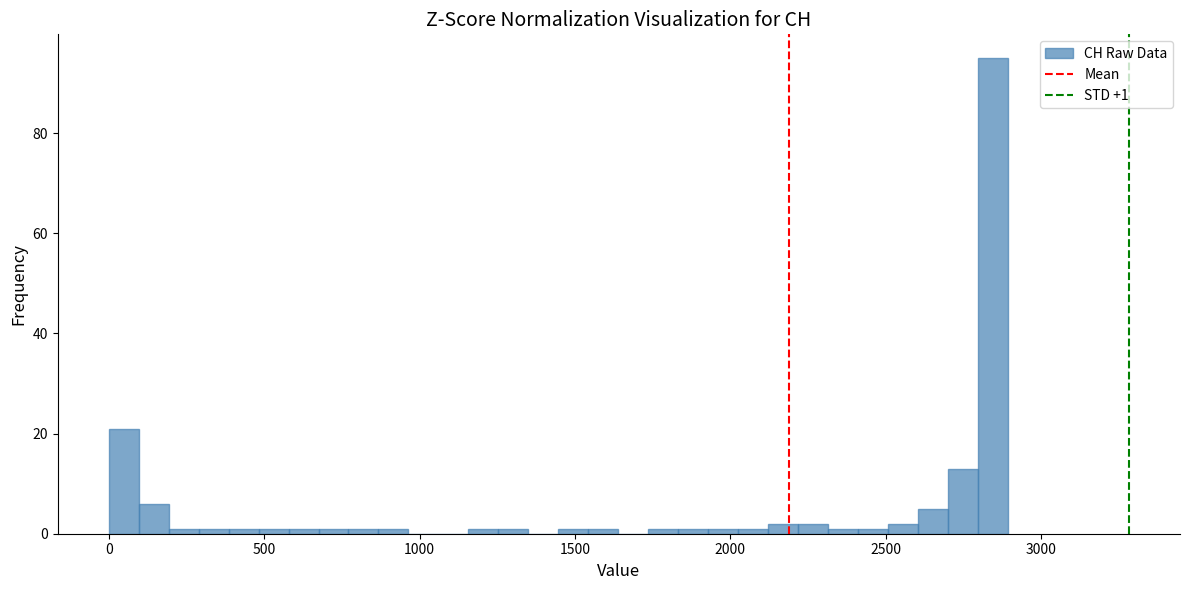

Read against the x-axis, roughly where is the centre of the tallest bar?

2850